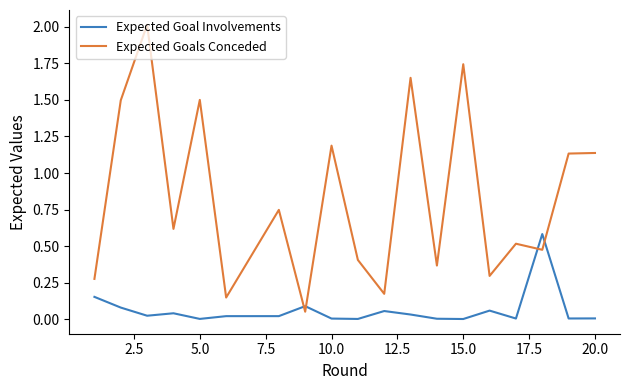

List the series in order of their overall mean, highest first.

Expected Goals Conceded, Expected Goal Involvements